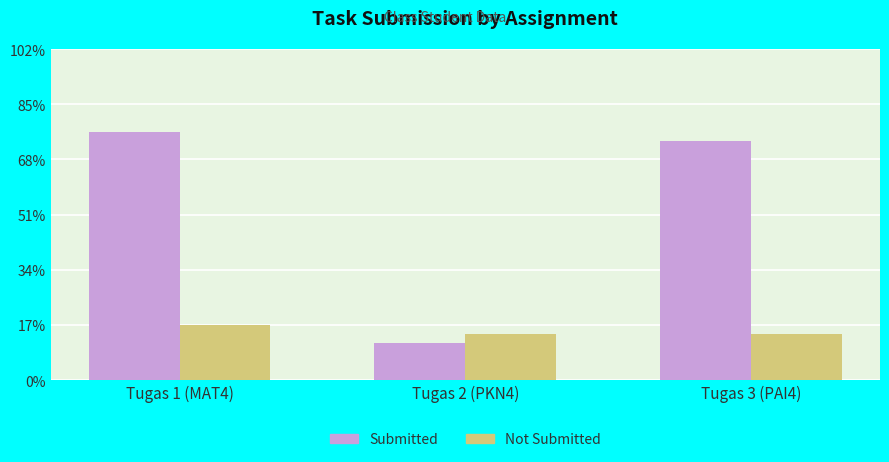

Does the chart contain stacked bars?

No